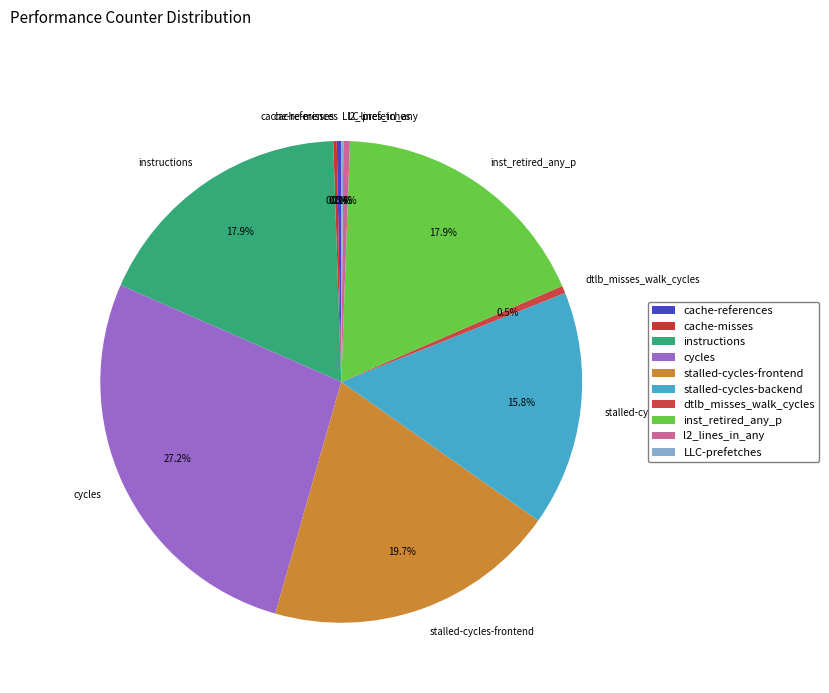

Combined, do stalled-cycles-backend and l2_lines_in_any account for over 50%?

No